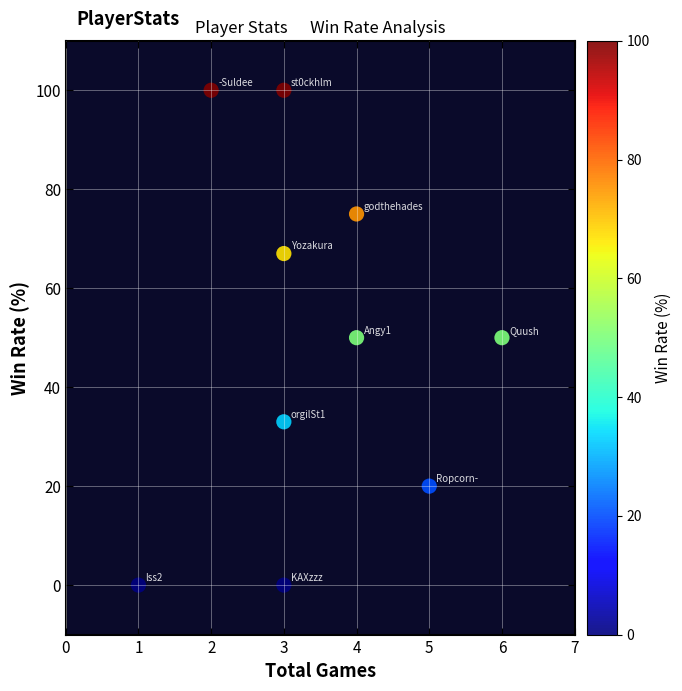

What is the range of Y values (max minus min)?

100